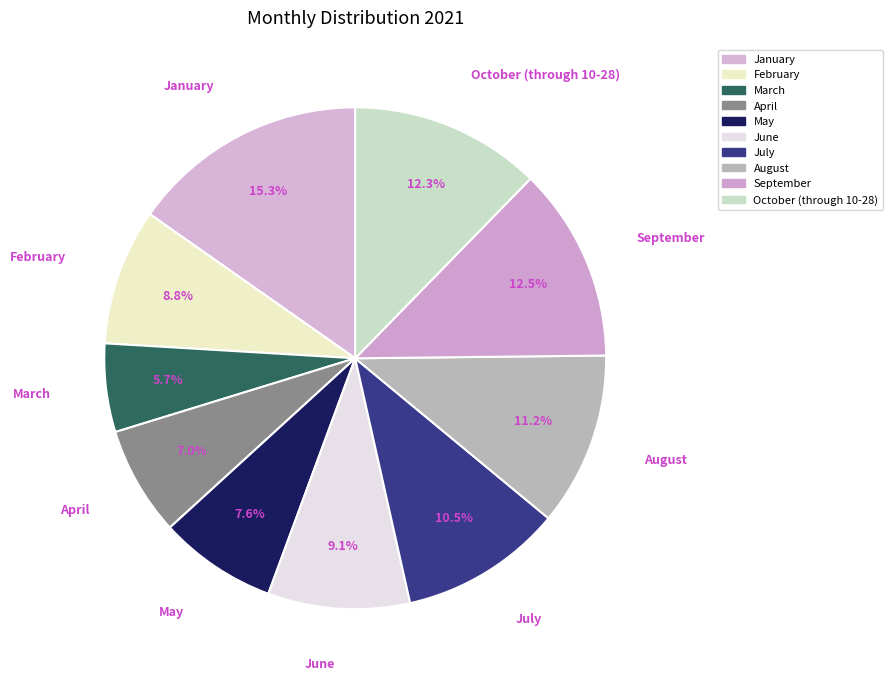

Between January and May, which is larger?

January